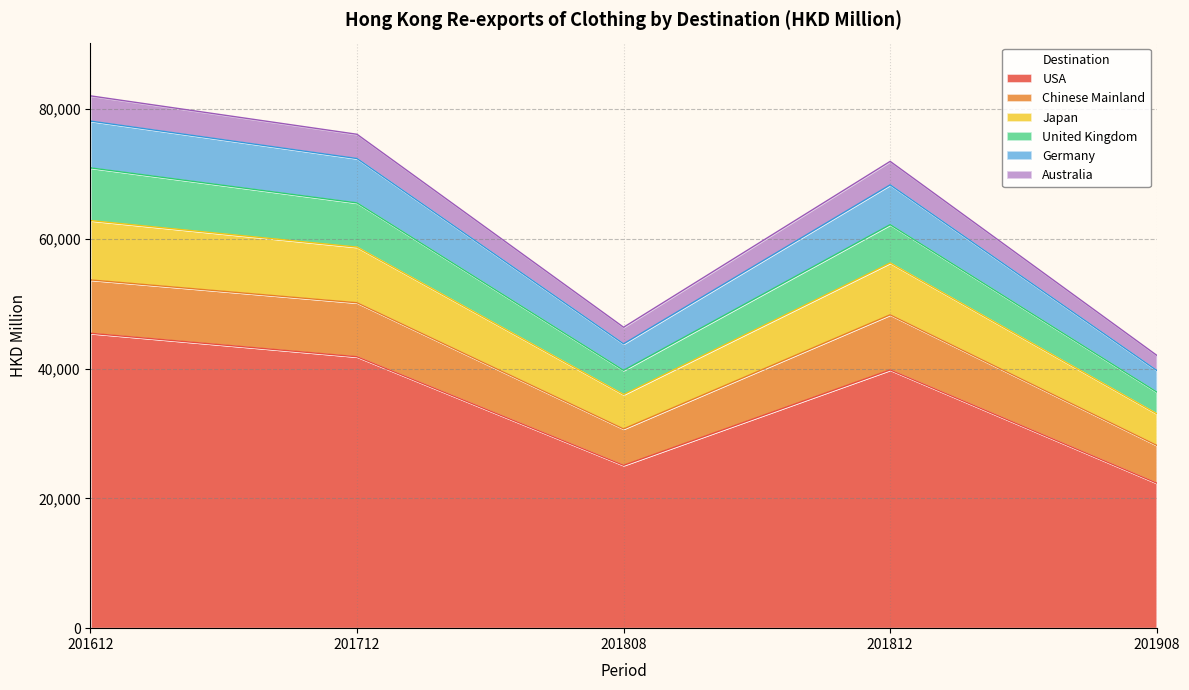

Does the chart display data point markers on the line(s)?

No